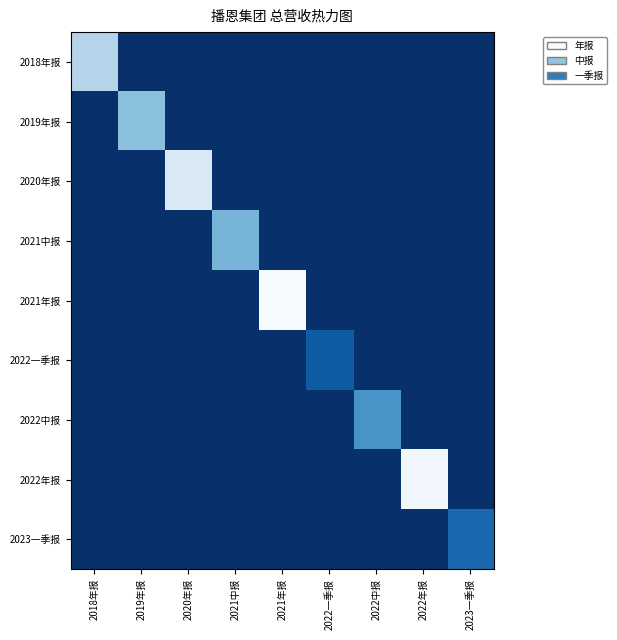

At which category is the sum across all series the highest?

2021年报